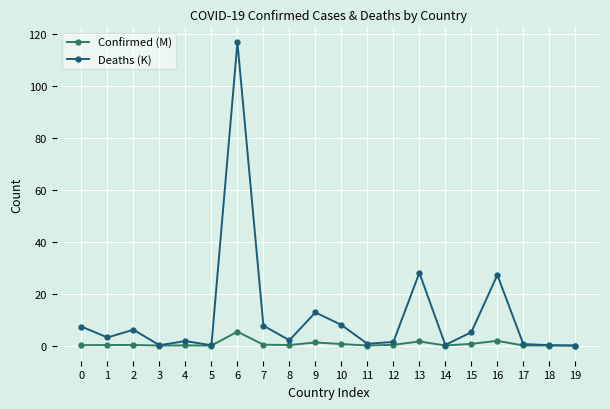

Rank the series at 16 from lowest to highest value.

Confirmed (M), Deaths (K)